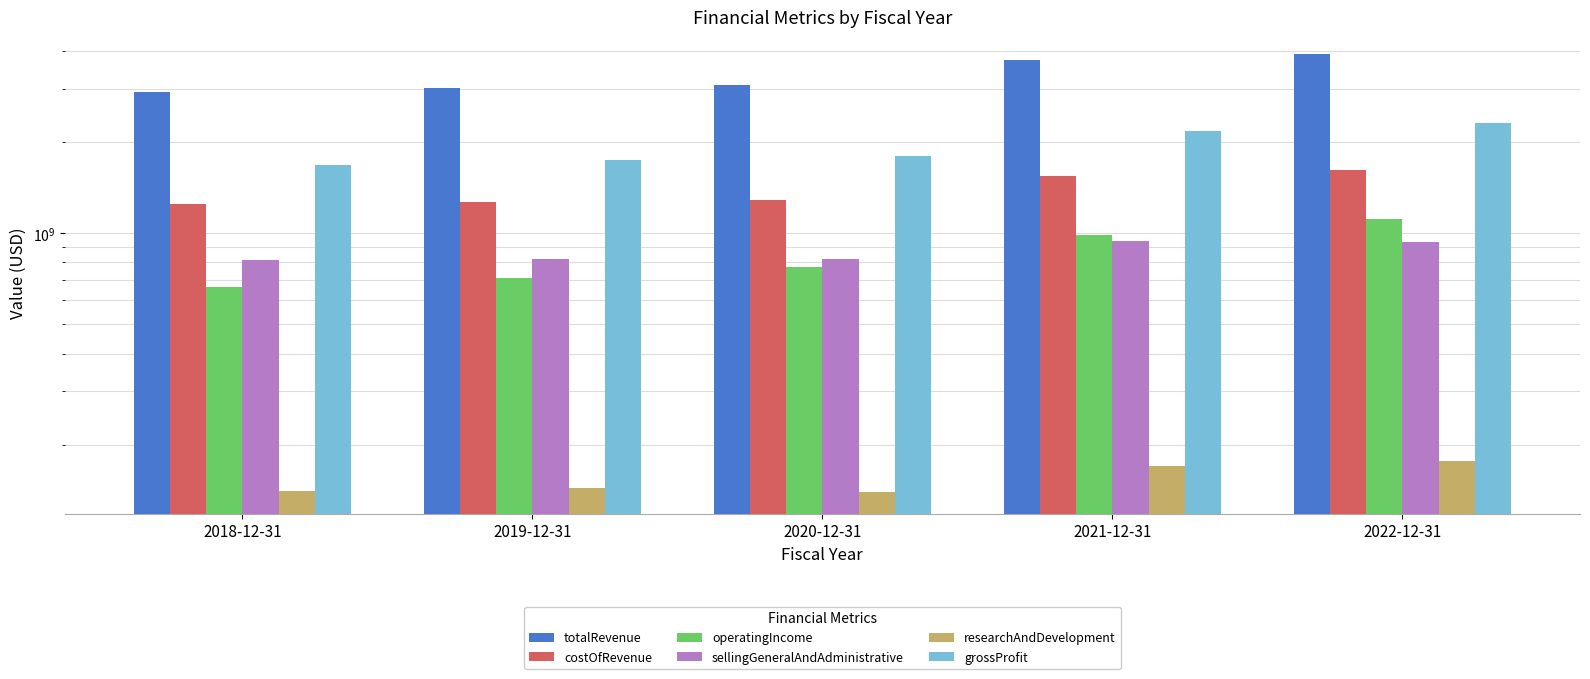

Reading left to right, transcribe all the data shown in this chart.

totalRevenue: 2018-12-31=2935586000	2019-12-31=3008652000	2020-12-31=3085177000	2021-12-31=3717930000	2022-12-31=3919709000
costOfRevenue: 2018-12-31=1251208000	2019-12-31=1267441000	2020-12-31=1284146000	2021-12-31=1546377000	2022-12-31=1611667000
operatingIncome: 2018-12-31=664561000	2019-12-31=712588000	2020-12-31=773527000	2021-12-31=989497000	2022-12-31=1116664000
sellingGeneralAndAdministrative: 2018-12-31=812802000	2019-12-31=819183000	2020-12-31=820221000	2021-12-31=943976000	2022-12-31=938461000
researchAndDevelopment: 2018-12-31=141071000	2019-12-31=143950000	2020-12-31=140102000	2021-12-31=169766000	2022-12-31=177122000
grossProfit: 2018-12-31=1684378000	2019-12-31=1741211000	2020-12-31=1801031000	2021-12-31=2171553000	2022-12-31=2308042000